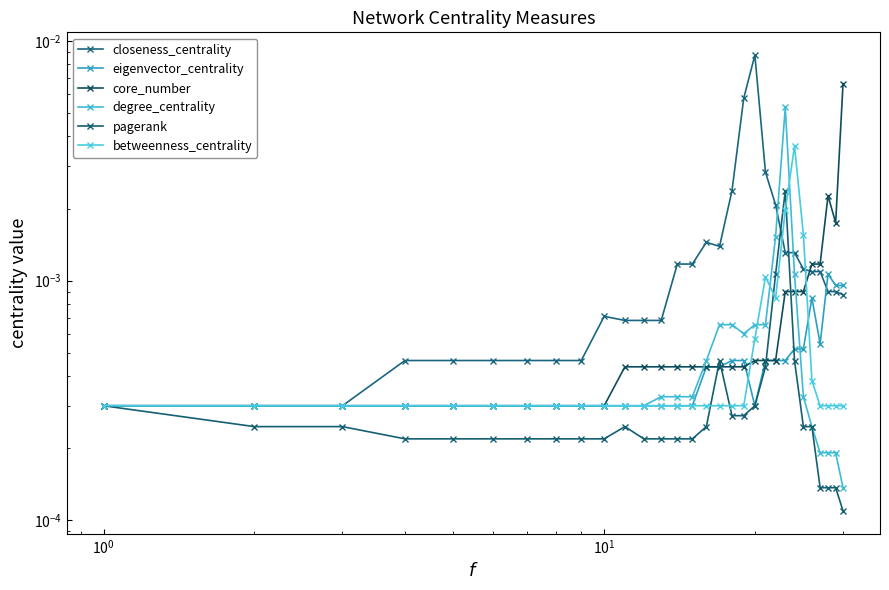

The value of degree_centrality at $\mathdefault{10^{-2}}$ is 0.0. True or false?

False